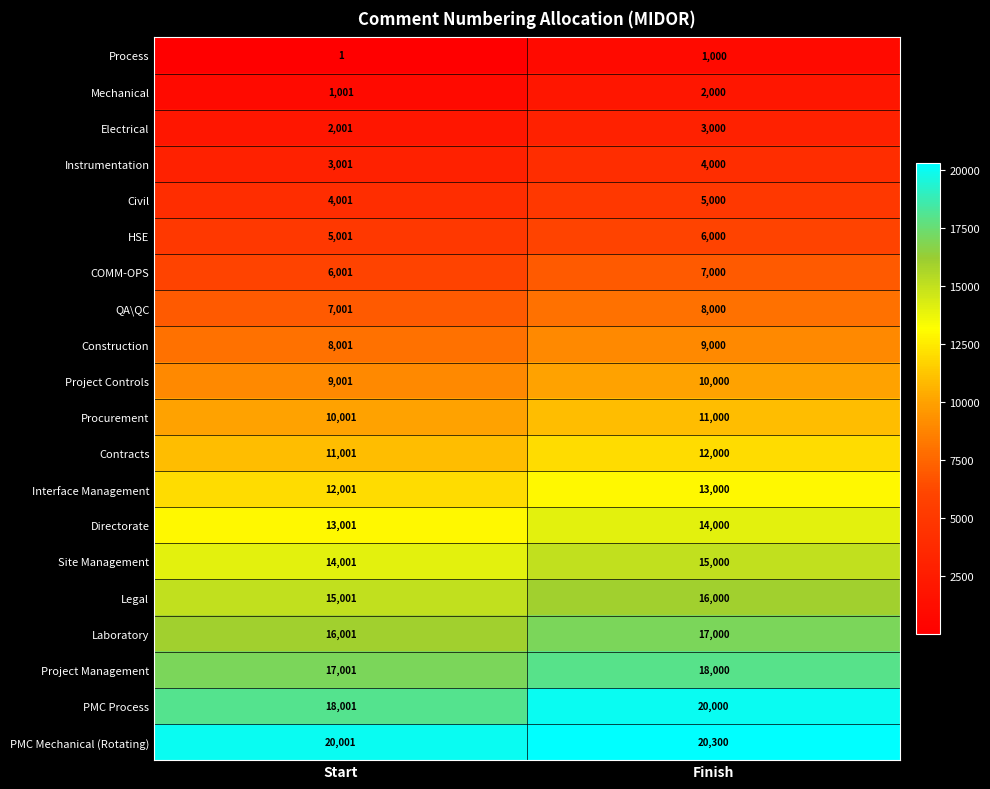

At which category is the sum across all series the highest?

Finish